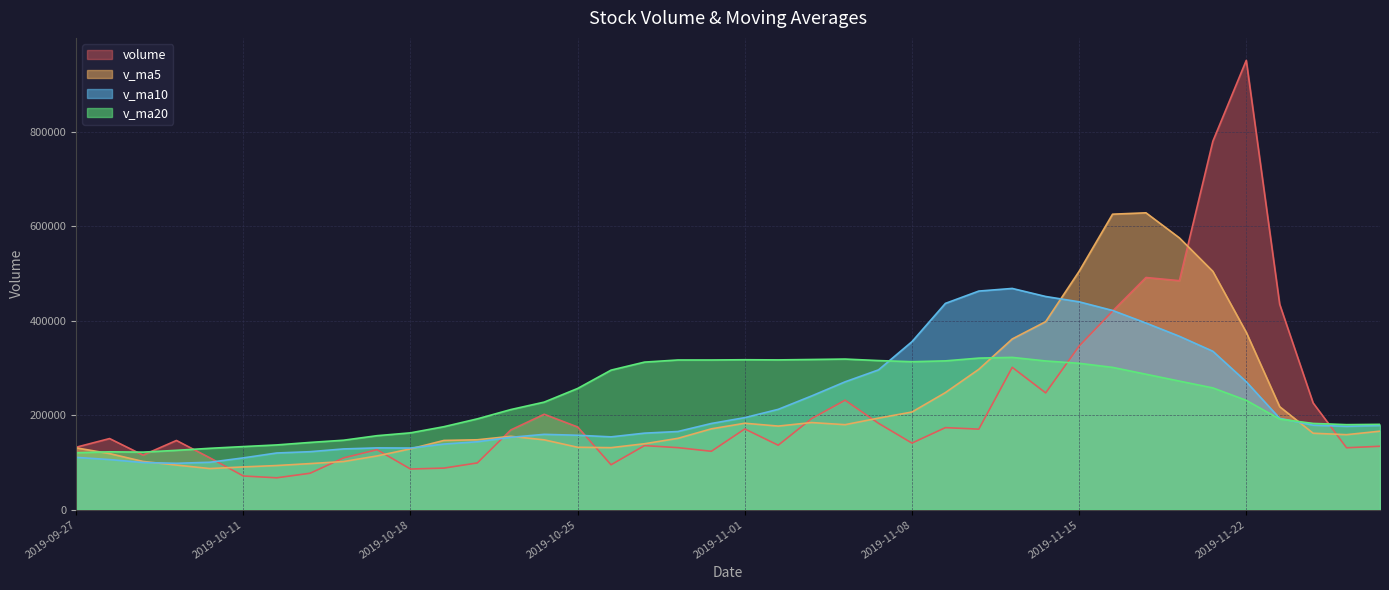

The v_ma10 series shows 440329.5 at 2019-11-15. True or false?

True